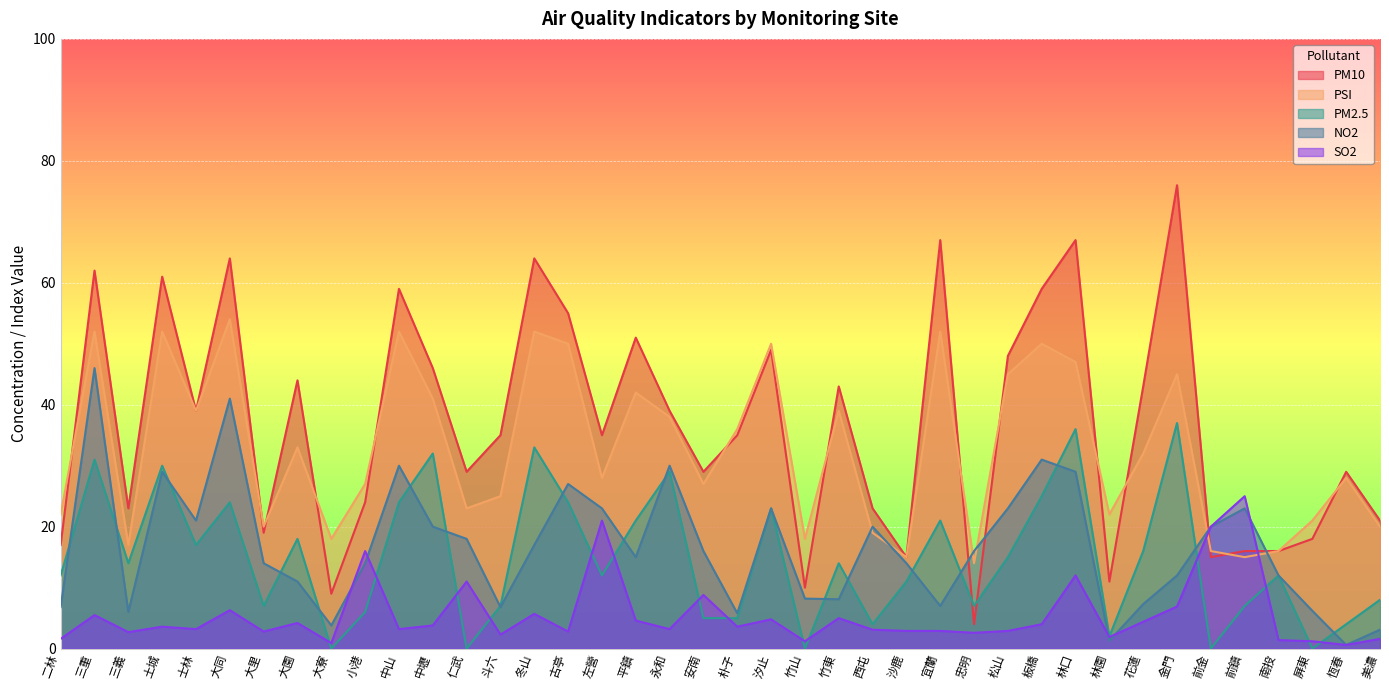

How many lines are shown in the chart?

5